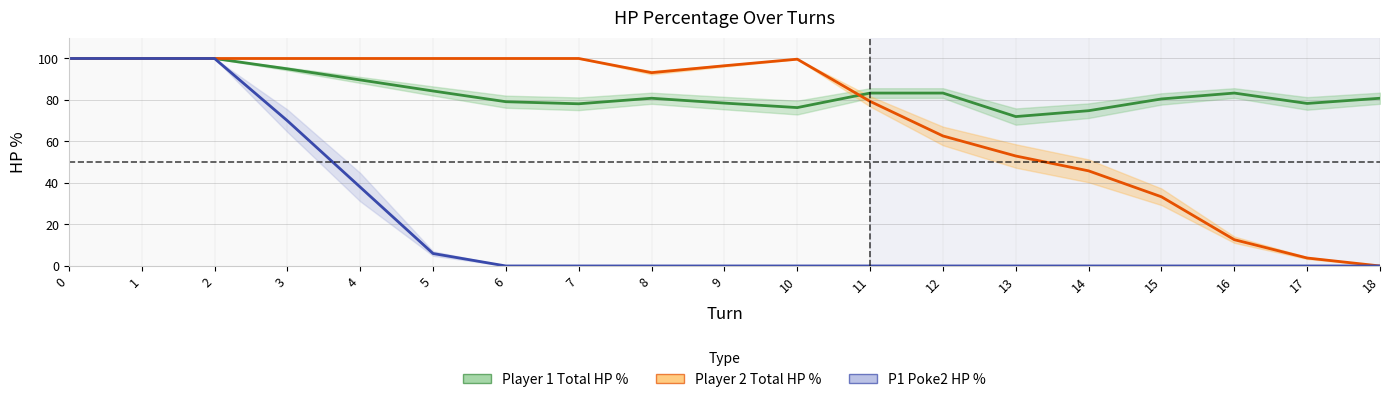

What are all the series names shown in the legend?

Player 1 Total HP %, Player 2 Total HP %, P1 Poke2 HP %